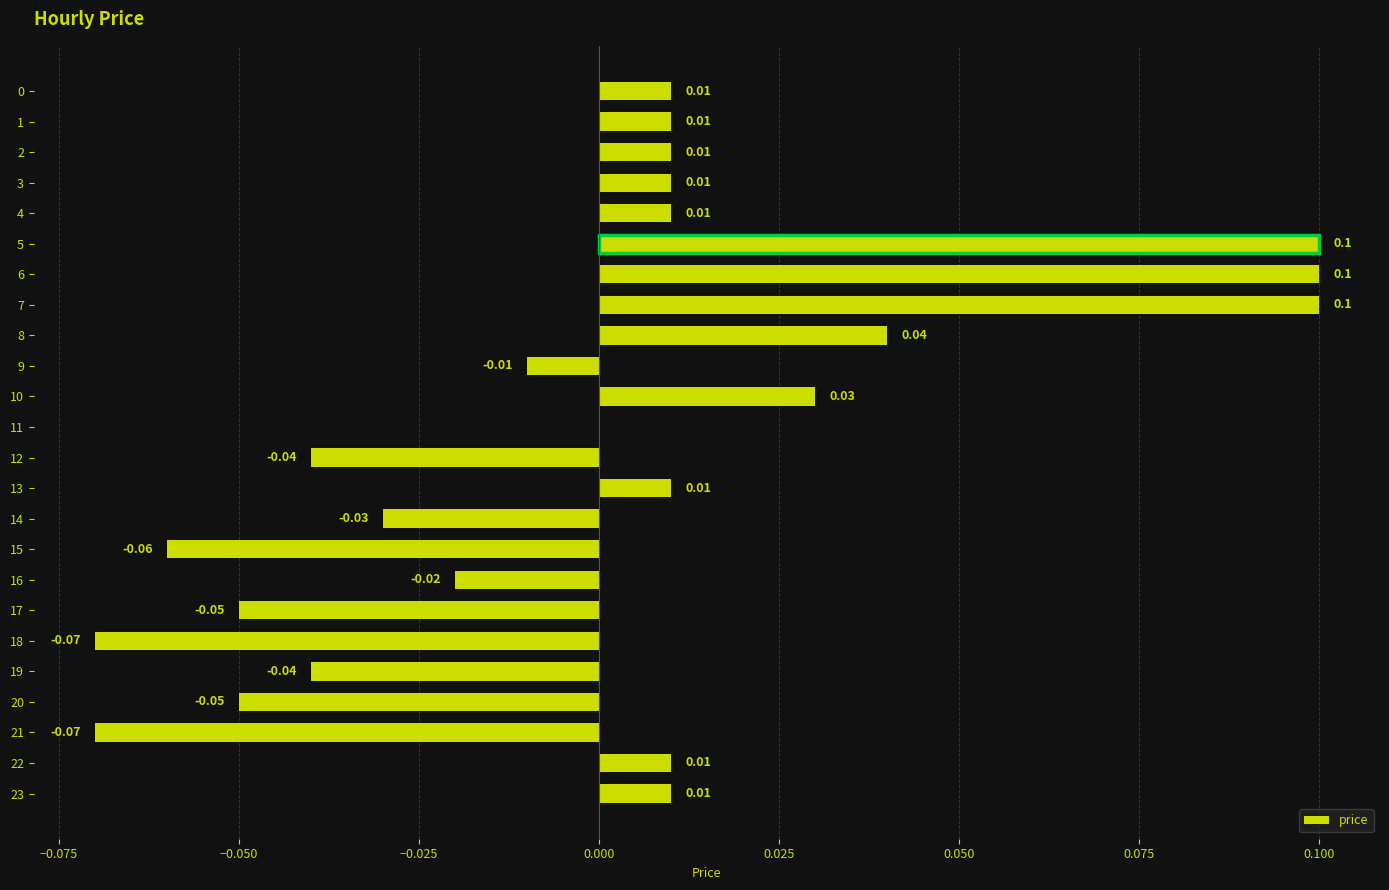

Which has a higher value, 14 or 8?

8